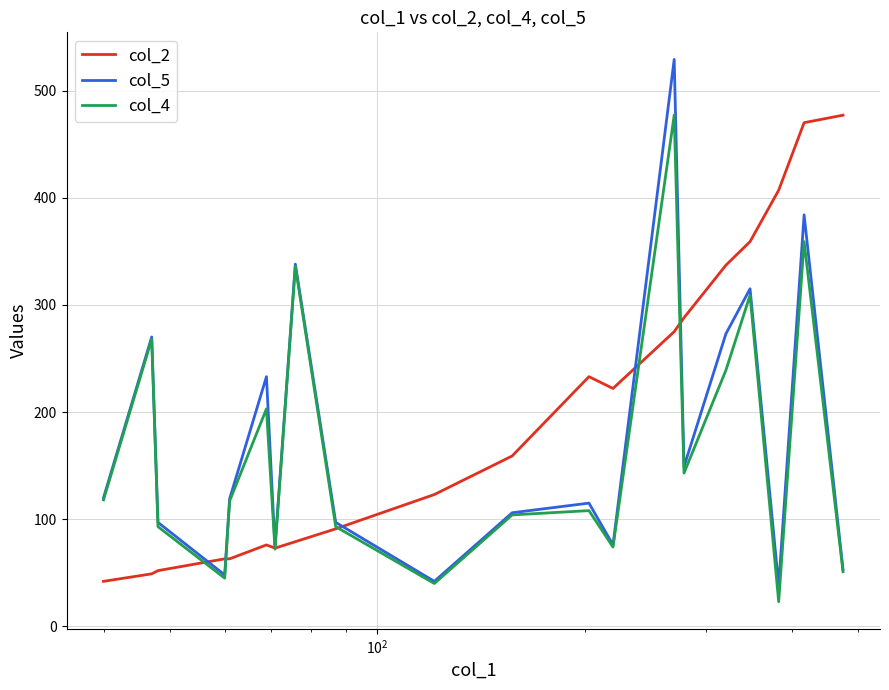

What is the smallest value displayed?

23